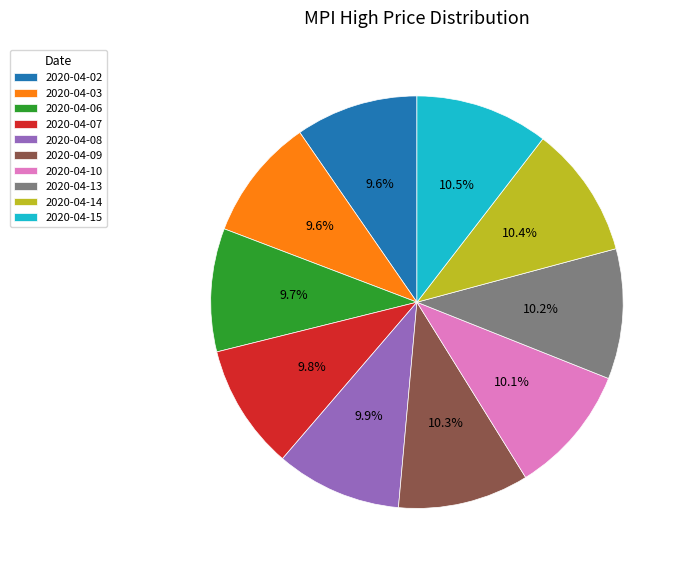

How much of the chart is everything except 2020-04-03?

90.4%